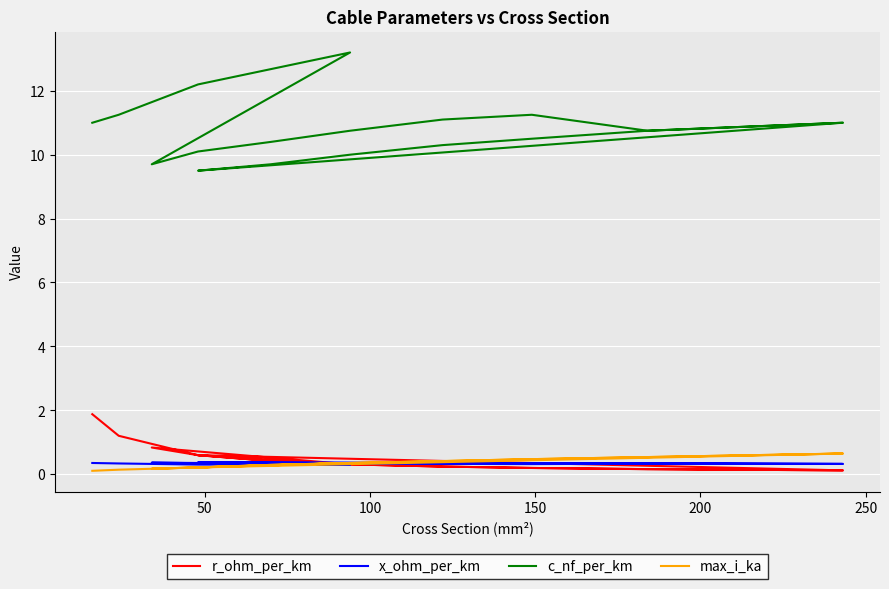

What is the difference between the maximum and minimum values in the r_ohm_per_km series?

1.8